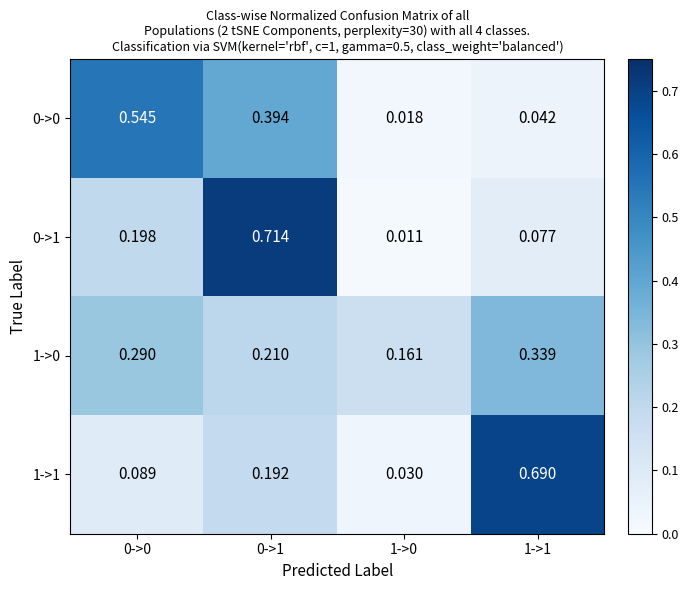

Is the value of 0->1 at 1->1 greater than the value of 1->0 at 0->0?

No